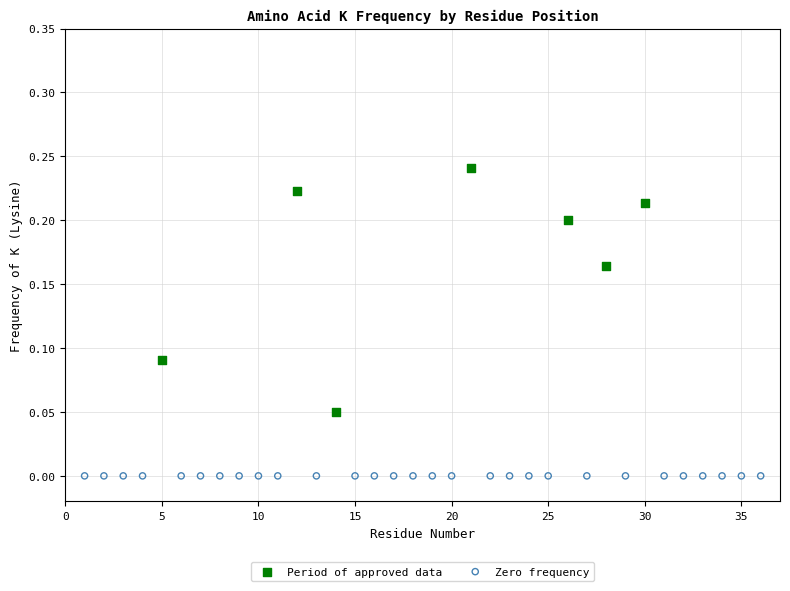

Which series reaches the maximum Y coordinate?

Period of approved data